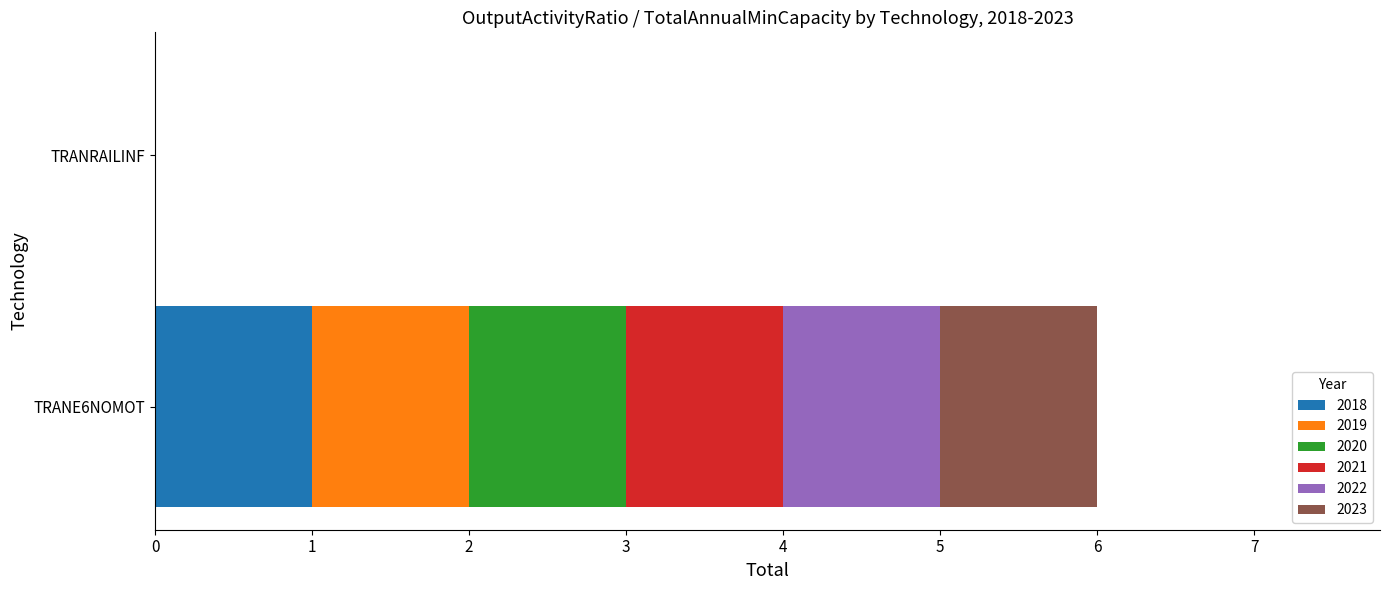

The value of 2018 at TRANRAILINF is 0. True or false?

True